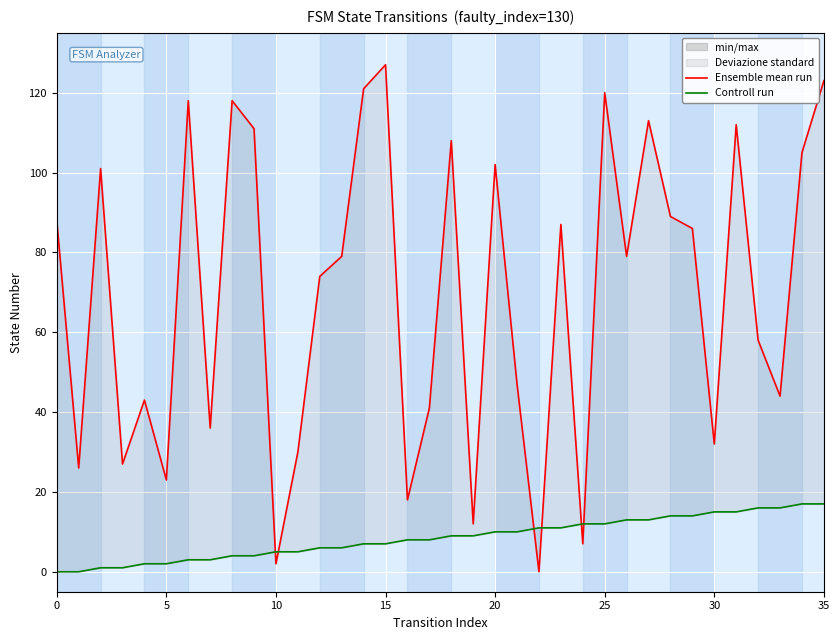

How many intersections are there between Controll run and Ensemble mean run?

6